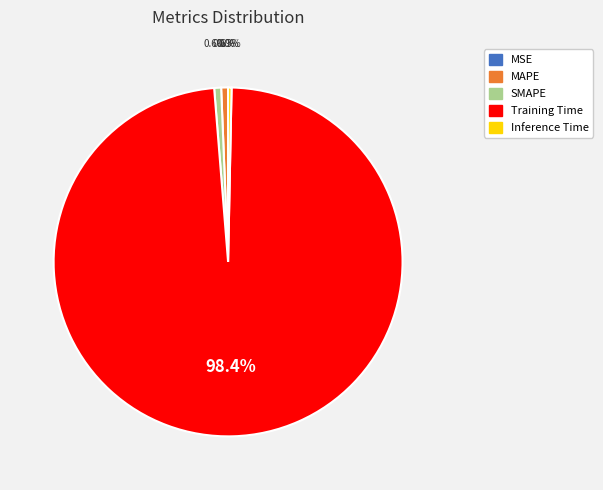

To the nearest percent, what is the difference between the largest and smallest slice percentages?

98%